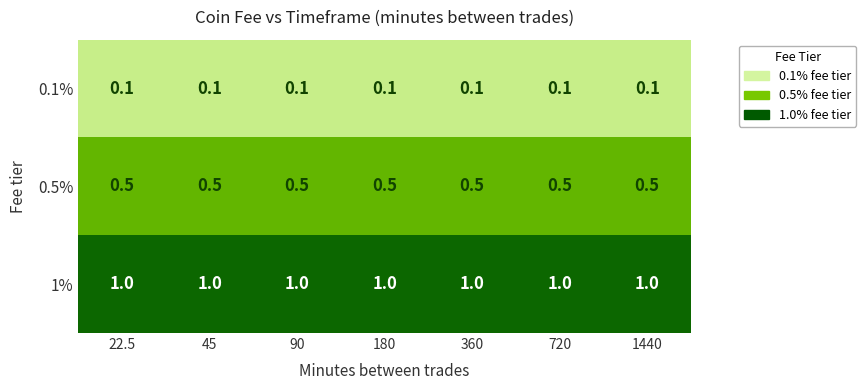

What is the spread (max minus min) of values at 720?

0.9